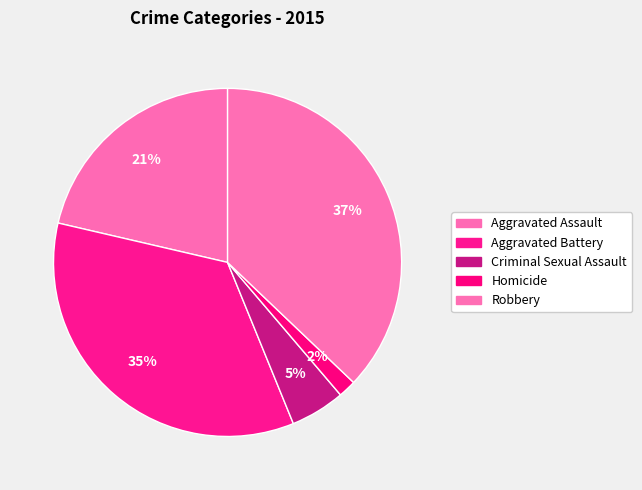

Rank the categories by value from highest to lowest.

Robbery, Aggravated Battery, Aggravated Assault, Criminal Sexual Assault, Homicide